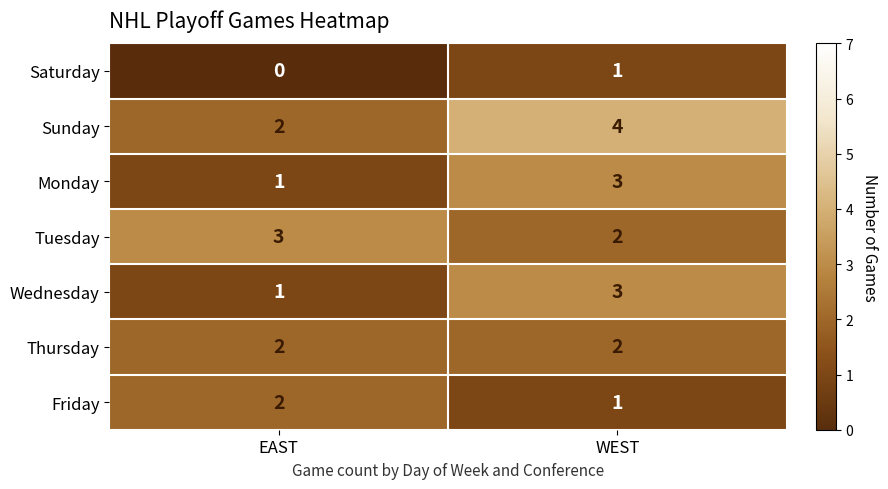

True or false: Tuesday has a value of 3 at WEST.

False